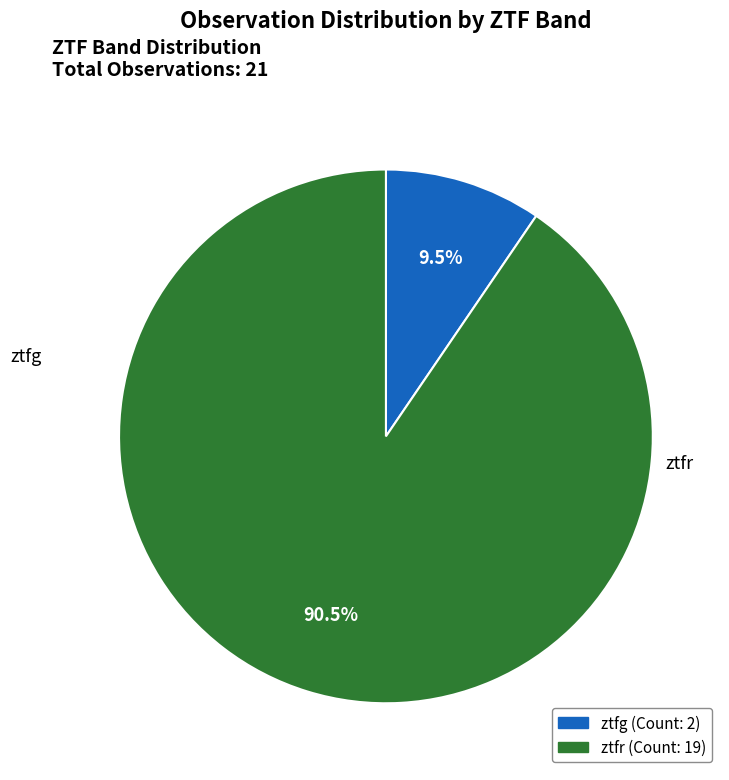

What portion of the pie excludes ztfr?

9.5%